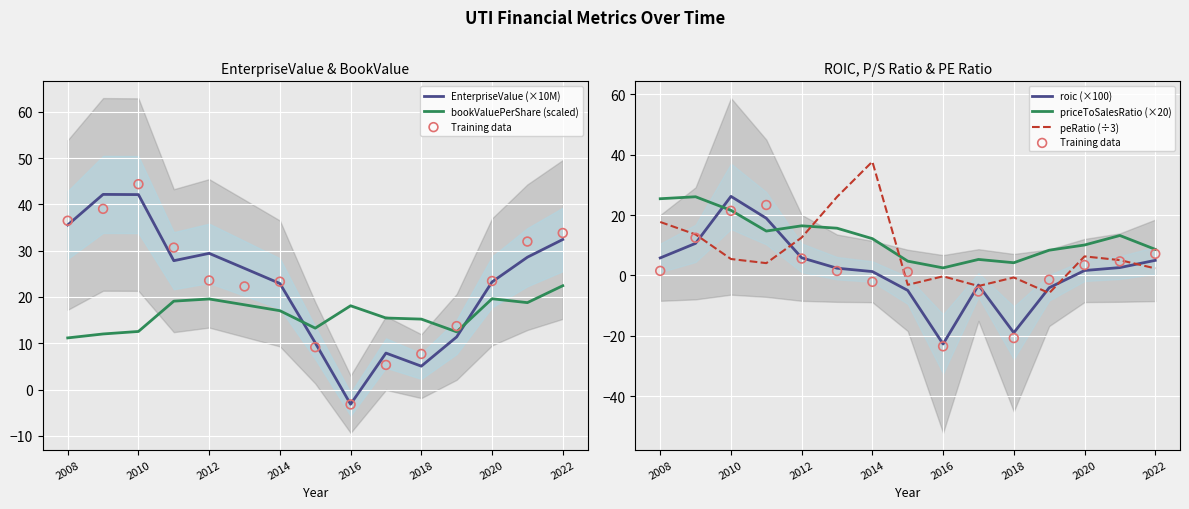

Which series has the widest spread of Y values?

roic (×100)